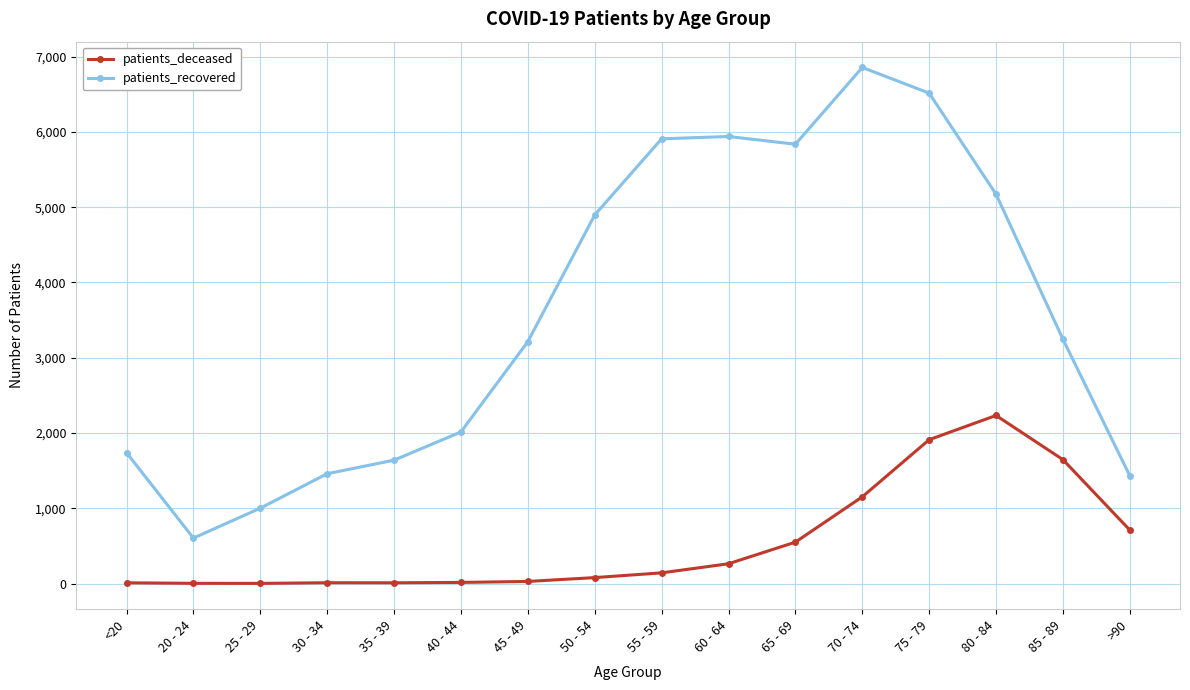

The value of patients_deceased at 25 - 29 is 2. True or false?

True